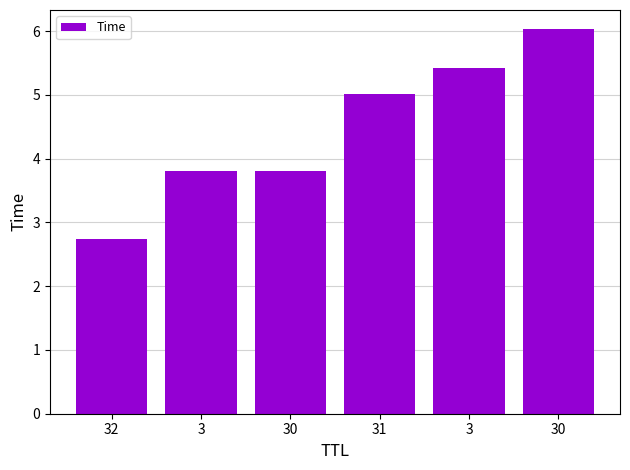

What is the change in value from 3 to 30?

+0.6